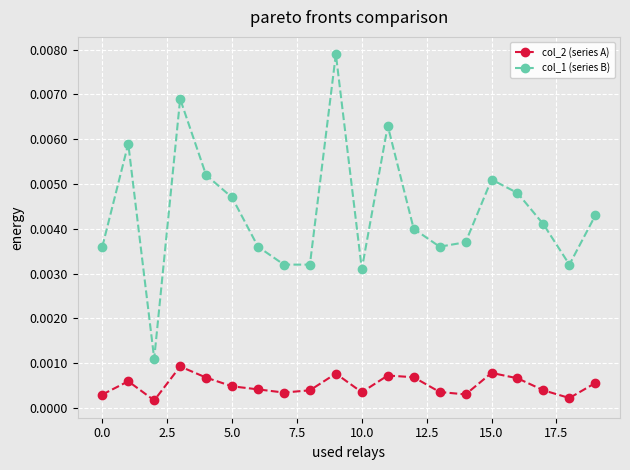

True or false: col_2 (series A) has more than 1 points higher than both neighbors.

True